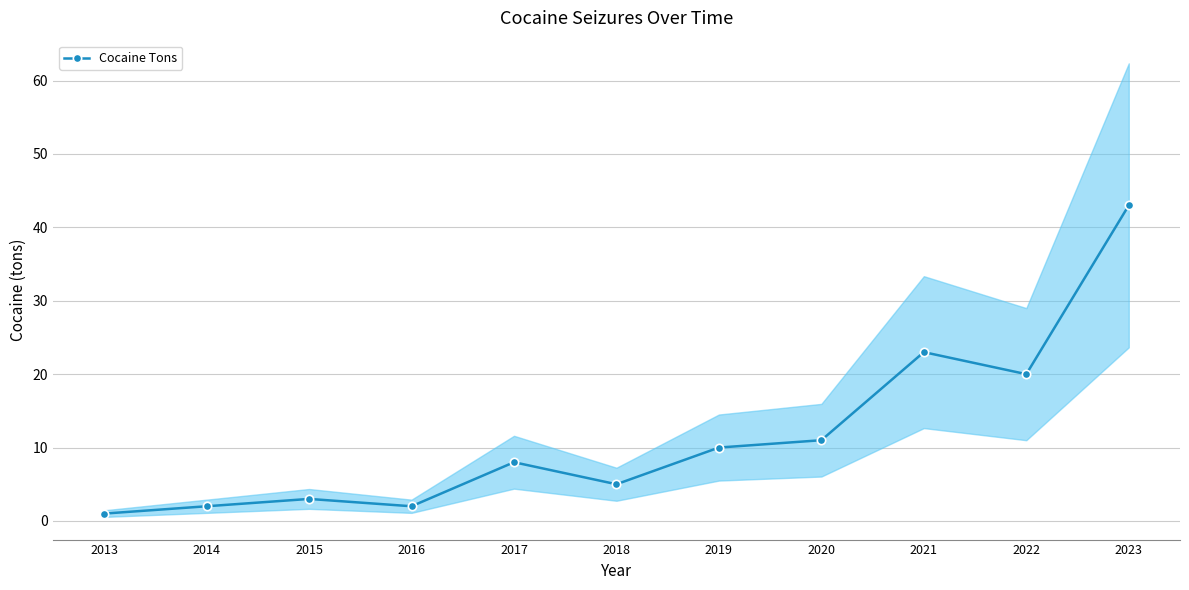

List the labels in order of value, largest first.

2023, 2021, 2022, 2020, 2019, 2017, 2018, 2015, 2014, 2016, 2013